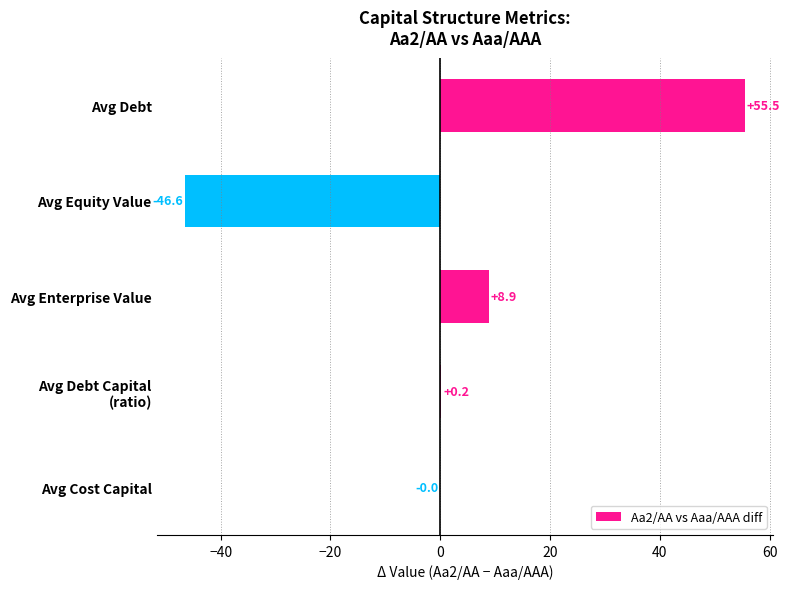

What is the ratio of the value at Avg Debt to the value at Avg Enterprise Value?

6.2